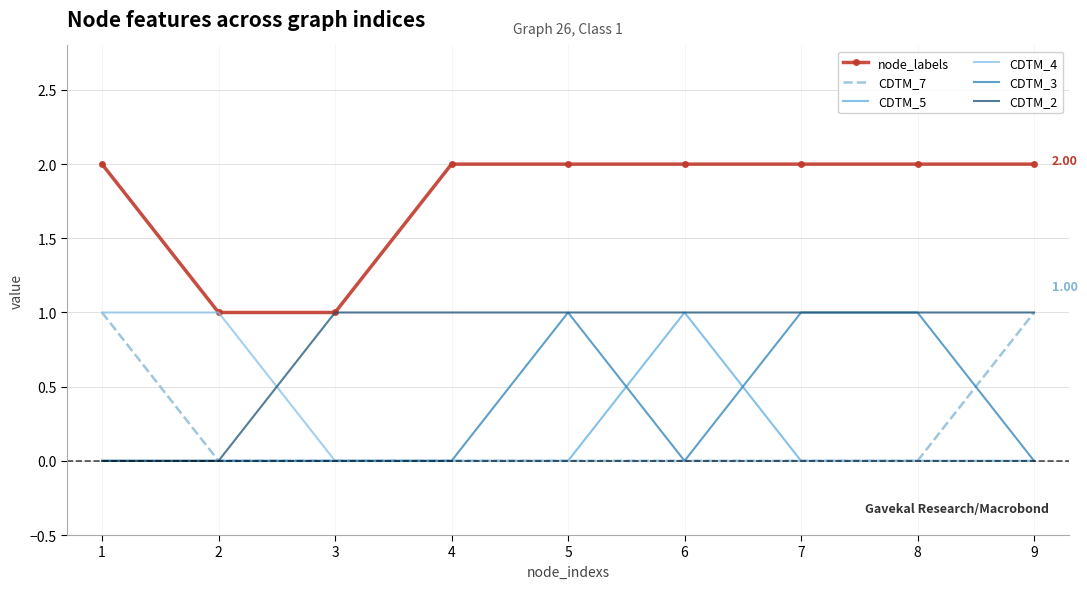

True or false: CDTM_3 and node_labels intersect in this chart.

False